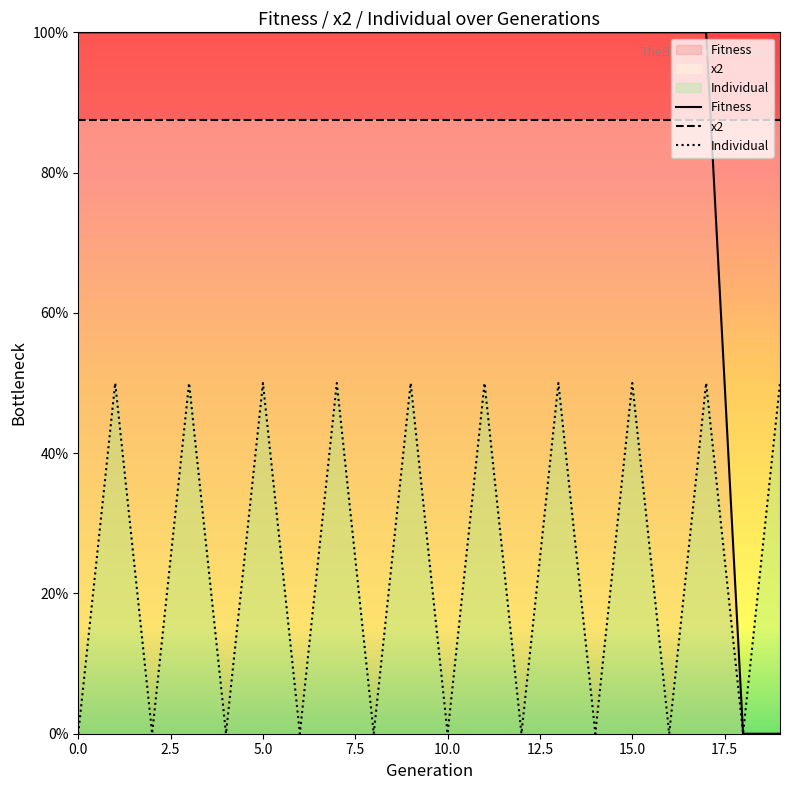

True or false: Fitness and Individual cross at least once.

False